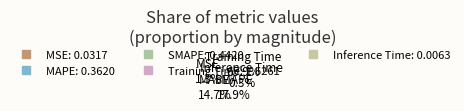

To the nearest percent, what is the difference between the largest and smallest slice percentages?

66%